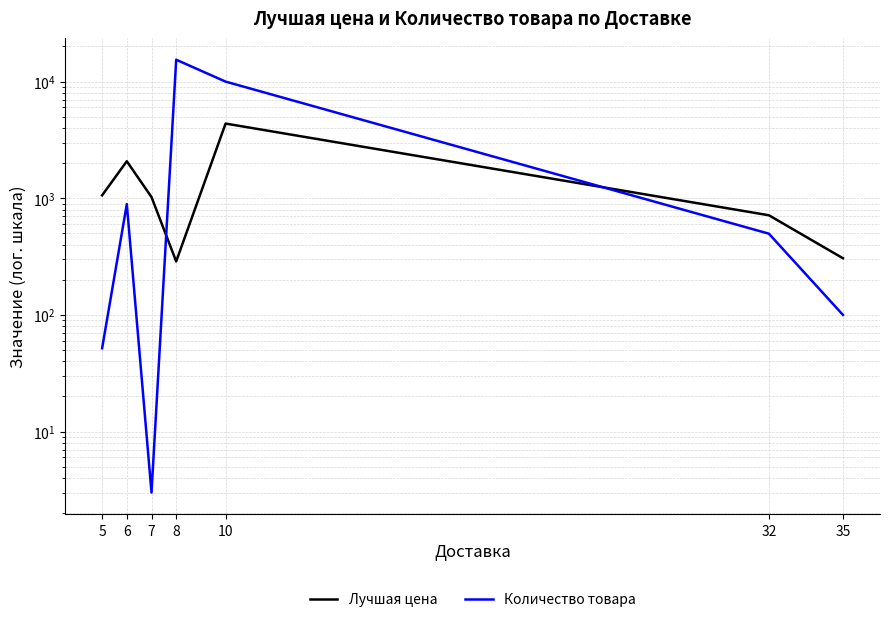

Reading right to left, list all the values displayed in this chart.

Лучшая цена: 35=306.0	32=715.0	10=4369.0	8=287.5	7=1024.0	6=2076.1	5=1060.2
Количество товара: 35=100.0	32=497.0	10=10000.0	8=15401.5	7=3.0	6=891.9	5=51.8